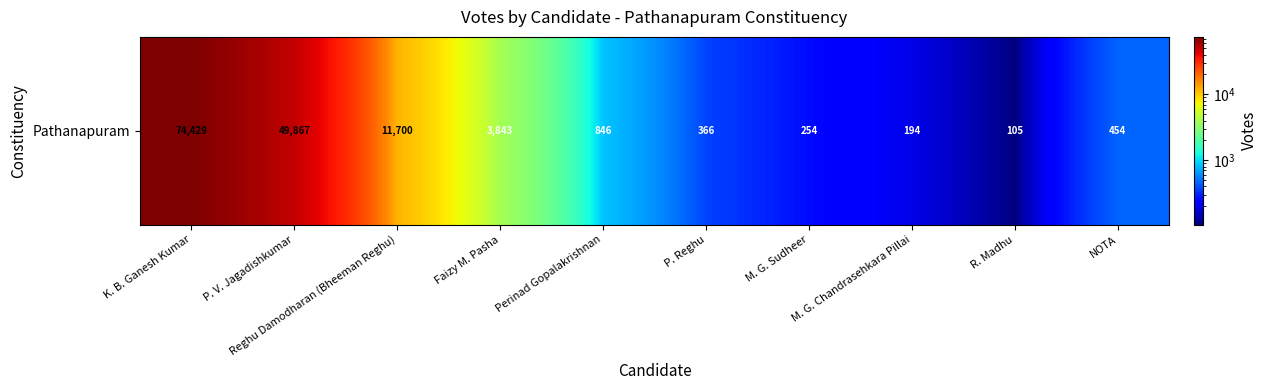

Reading left to right, what are all the values shown in this chart?

74429	49867	11700	3843	846	366	254	194	105	454